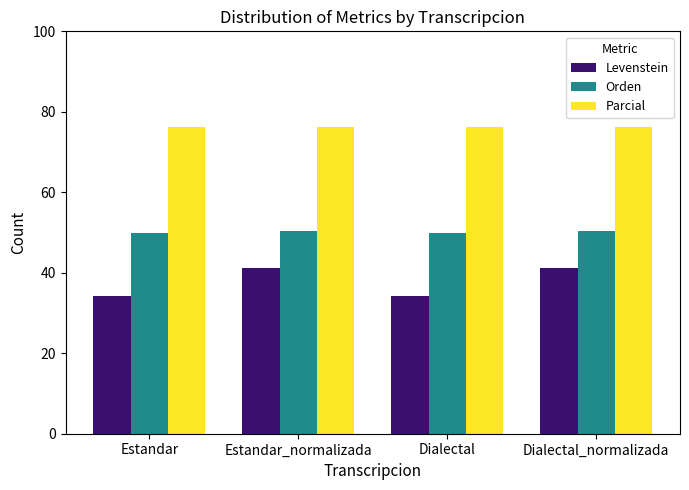

What is the total value across all series at Estandar_normalizada?

167.9